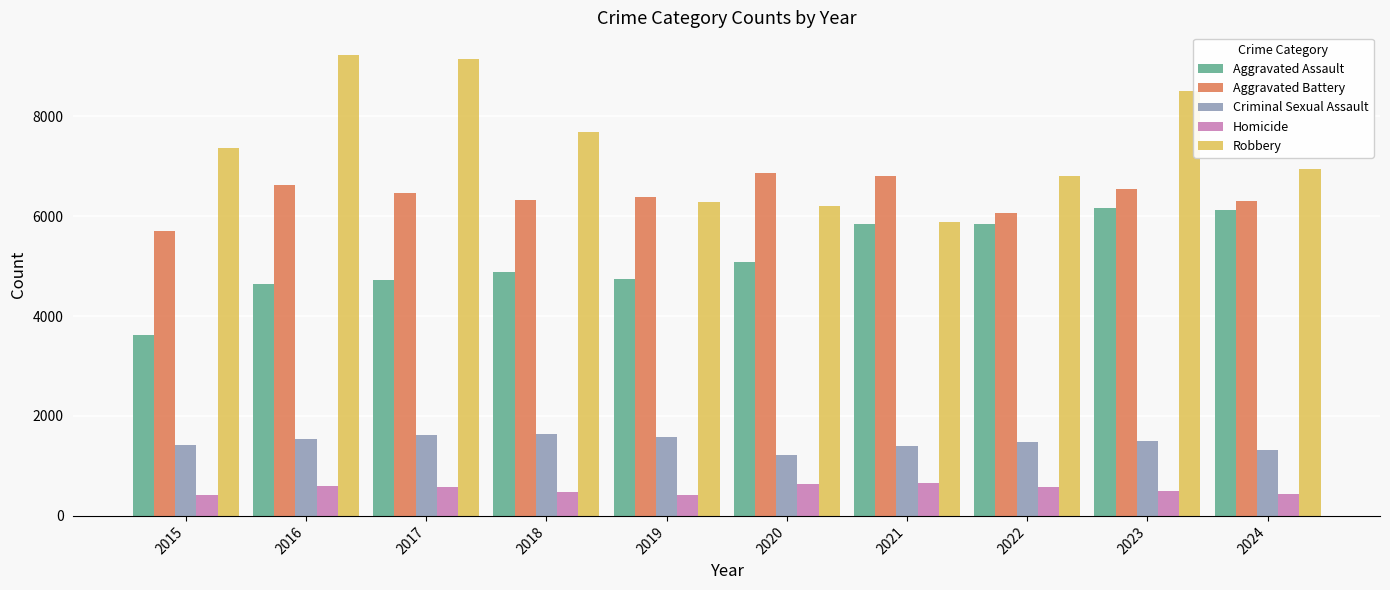

Rank the series by their maximum value, from highest to lowest.

Robbery, Aggravated Battery, Aggravated Assault, Criminal Sexual Assault, Homicide